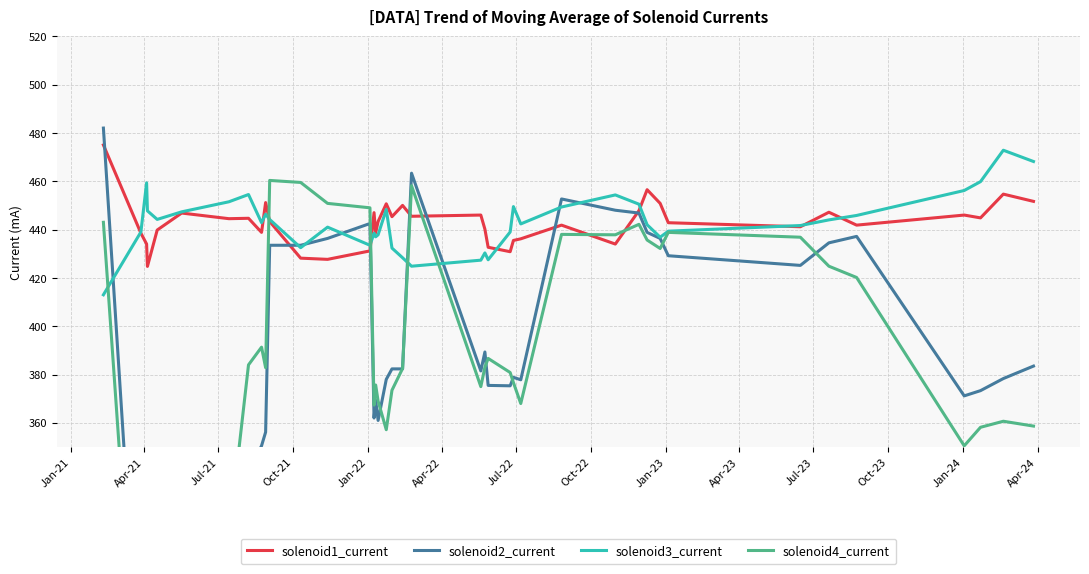

How many lines are shown in the chart?

4